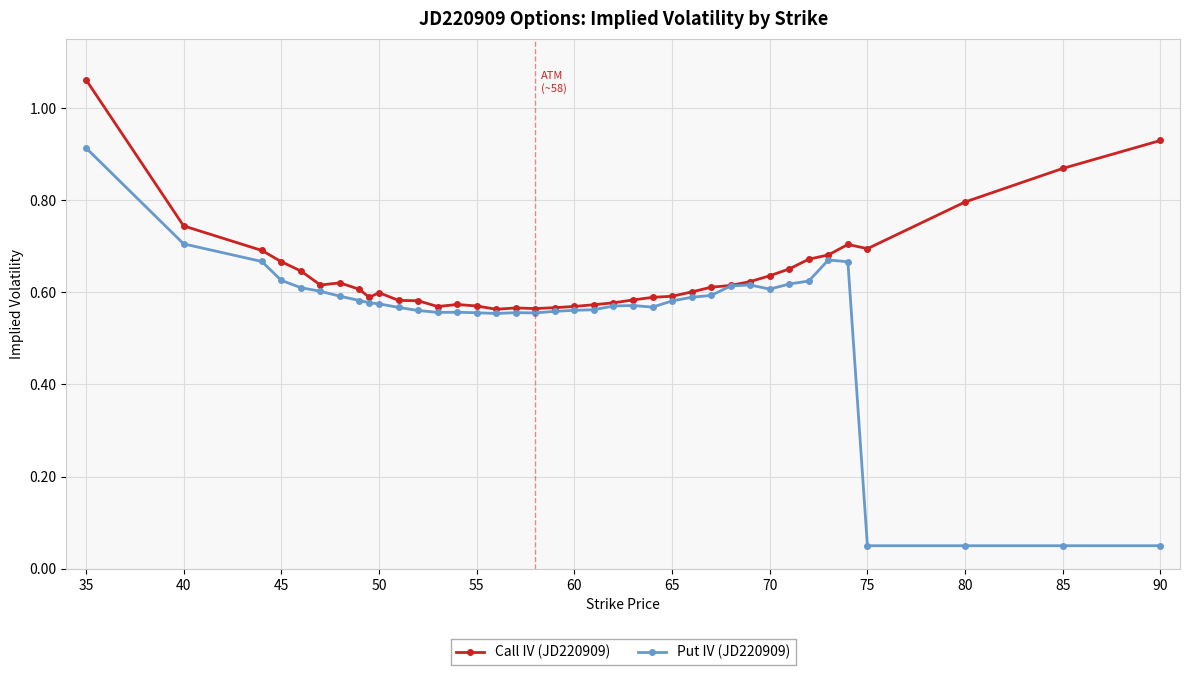

List the series in order of their peak value, lowest first.

Put IV (JD220909), Call IV (JD220909)